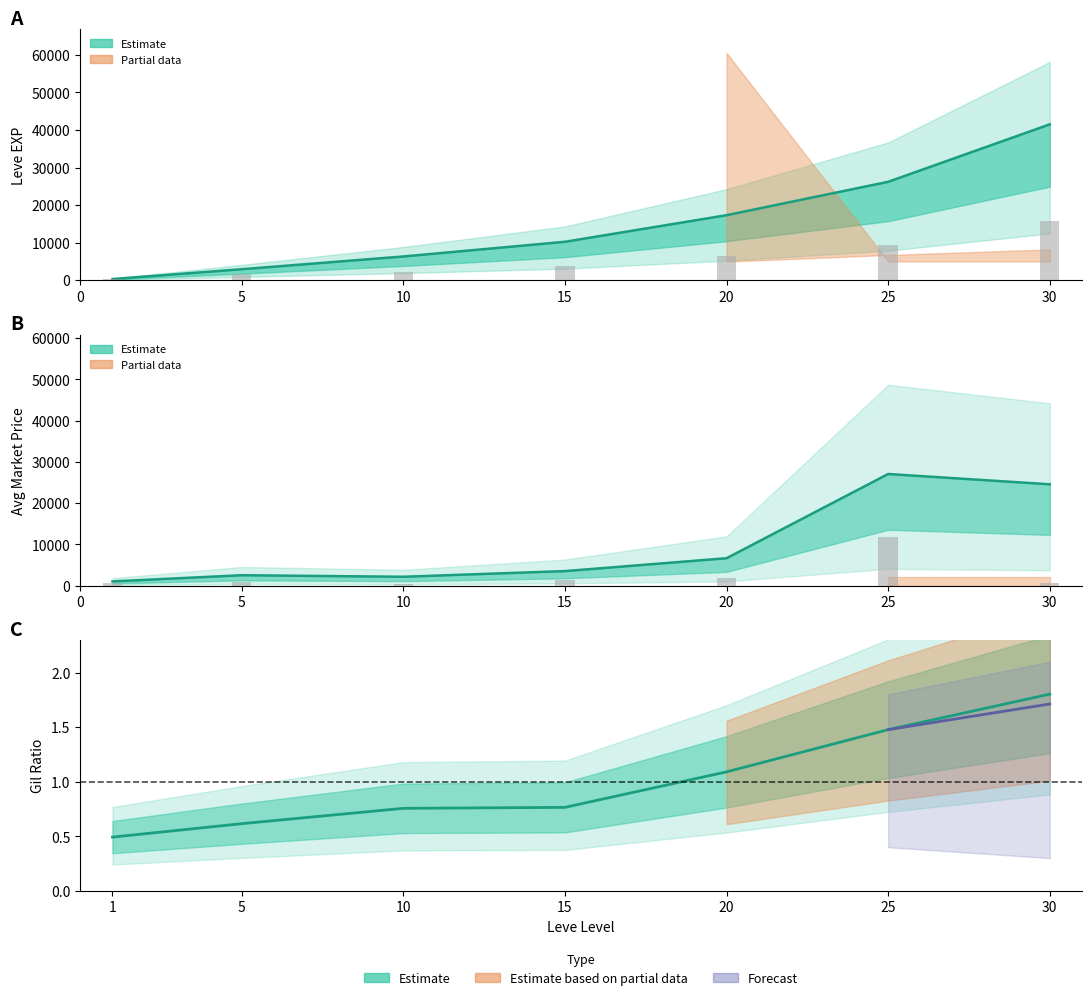

What is the total value across all series at 15?

5350.3